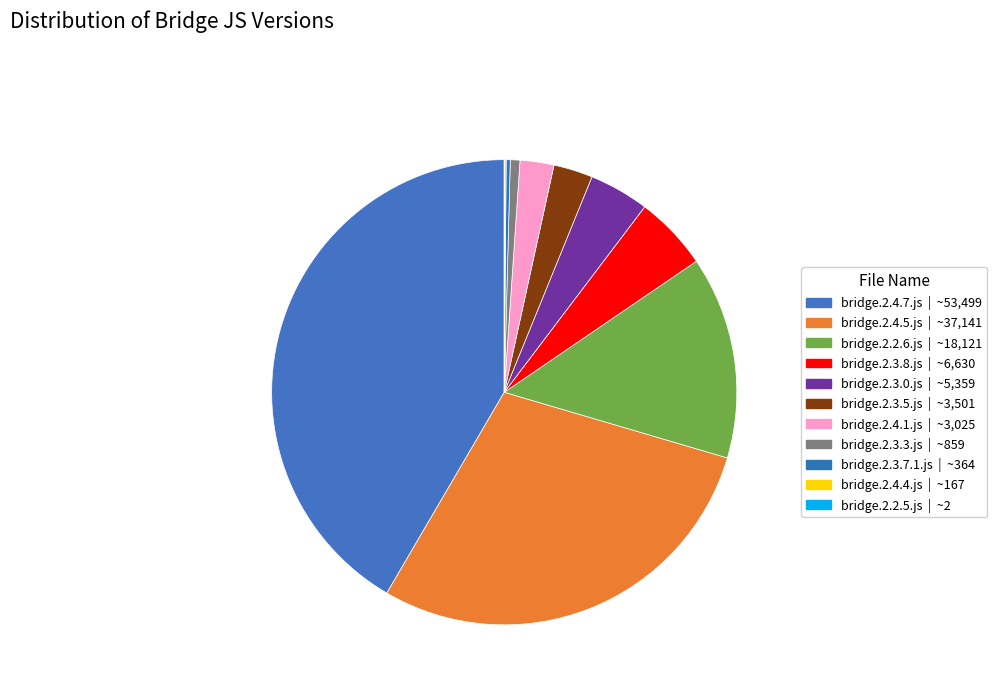

How much of the chart is everything except bridge.2.2.5.js?

100.0%